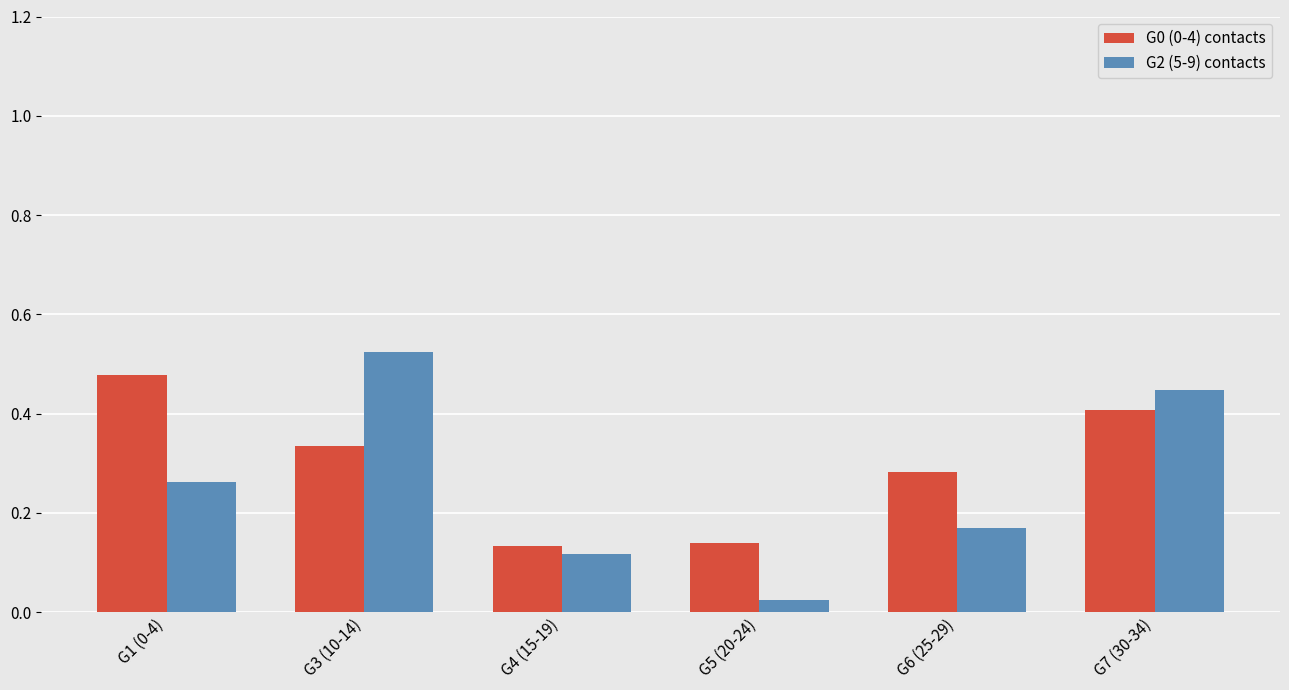

At how many categories does at least one series exceed 0?

6